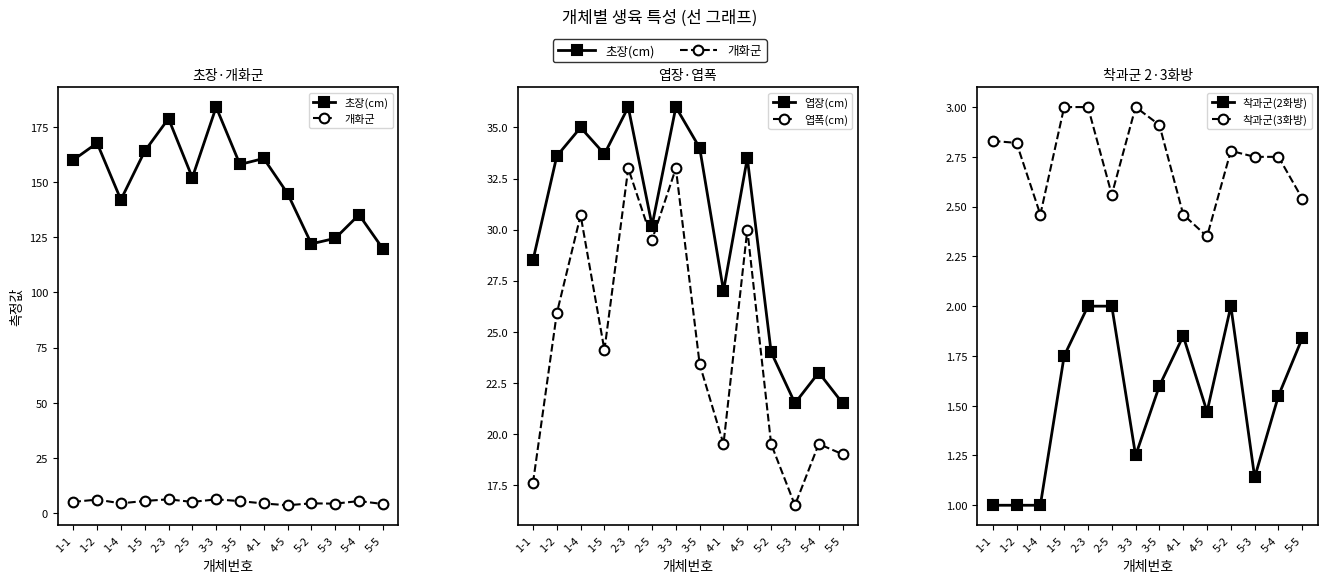

What is the difference between the 엽폭(cm) values at 1-2 and 2-3?

7.1